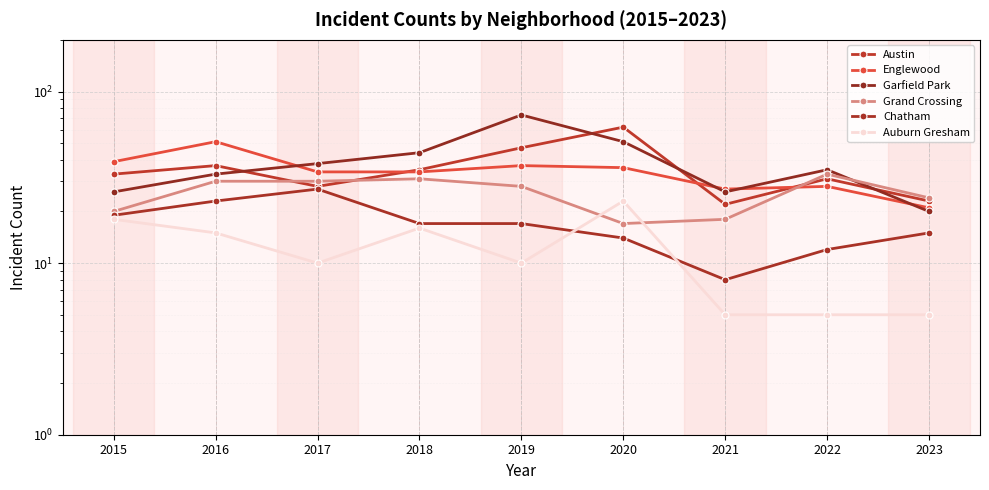

Count the number of data series in this chart.

6